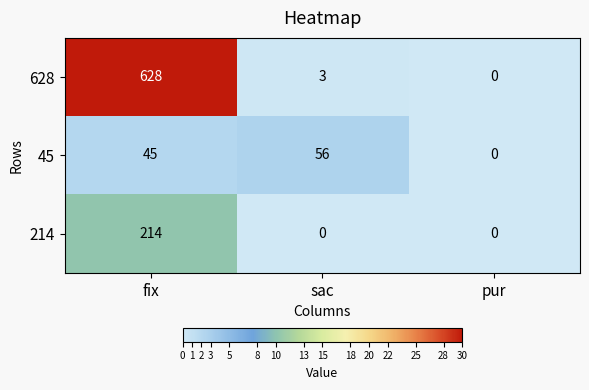

Reading left to right, what are all the values shown in this chart?

628: fix=628	sac=3	pur=0
45: fix=45	sac=56	pur=0
214: fix=214	sac=0	pur=0